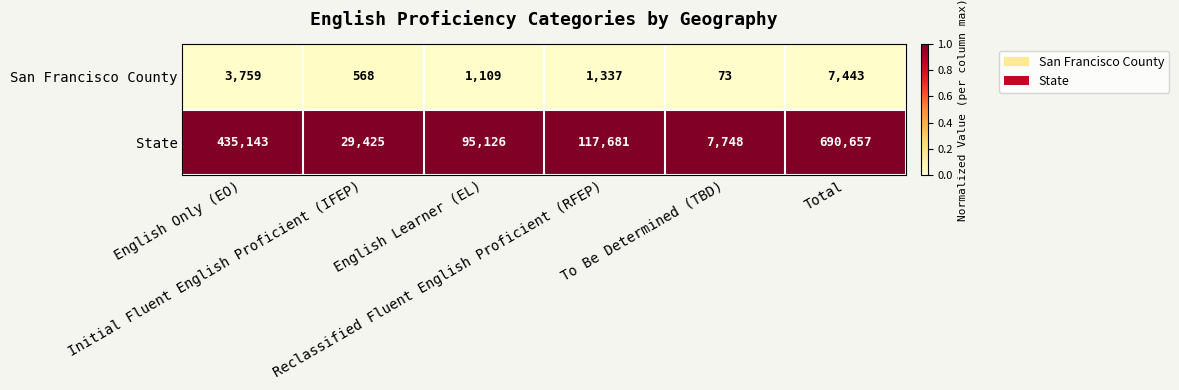

List the series in order of their peak value, highest first.

State, San Francisco County